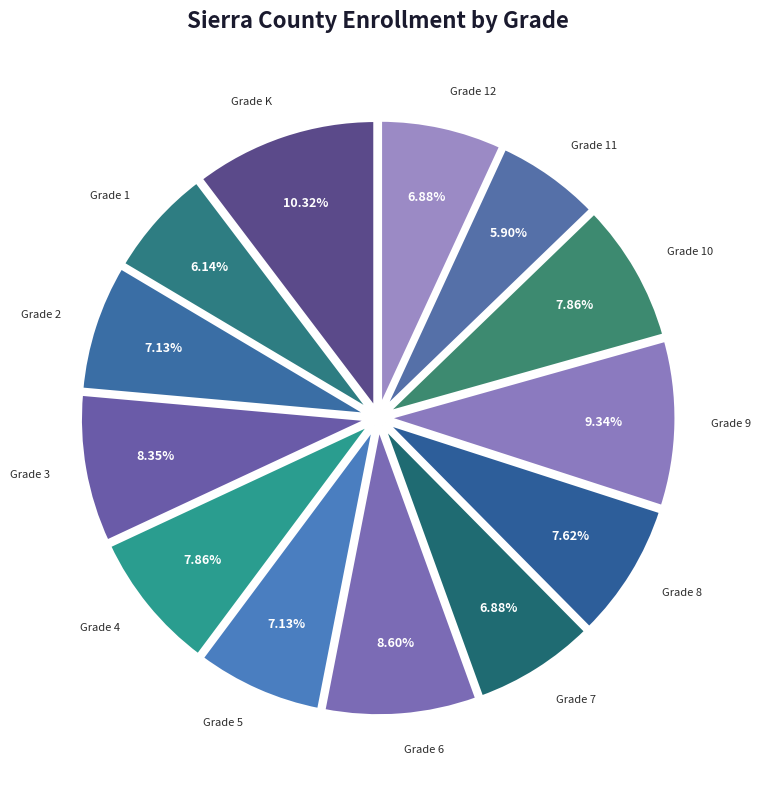

To the nearest percent, what is the average slice percentage?

8%